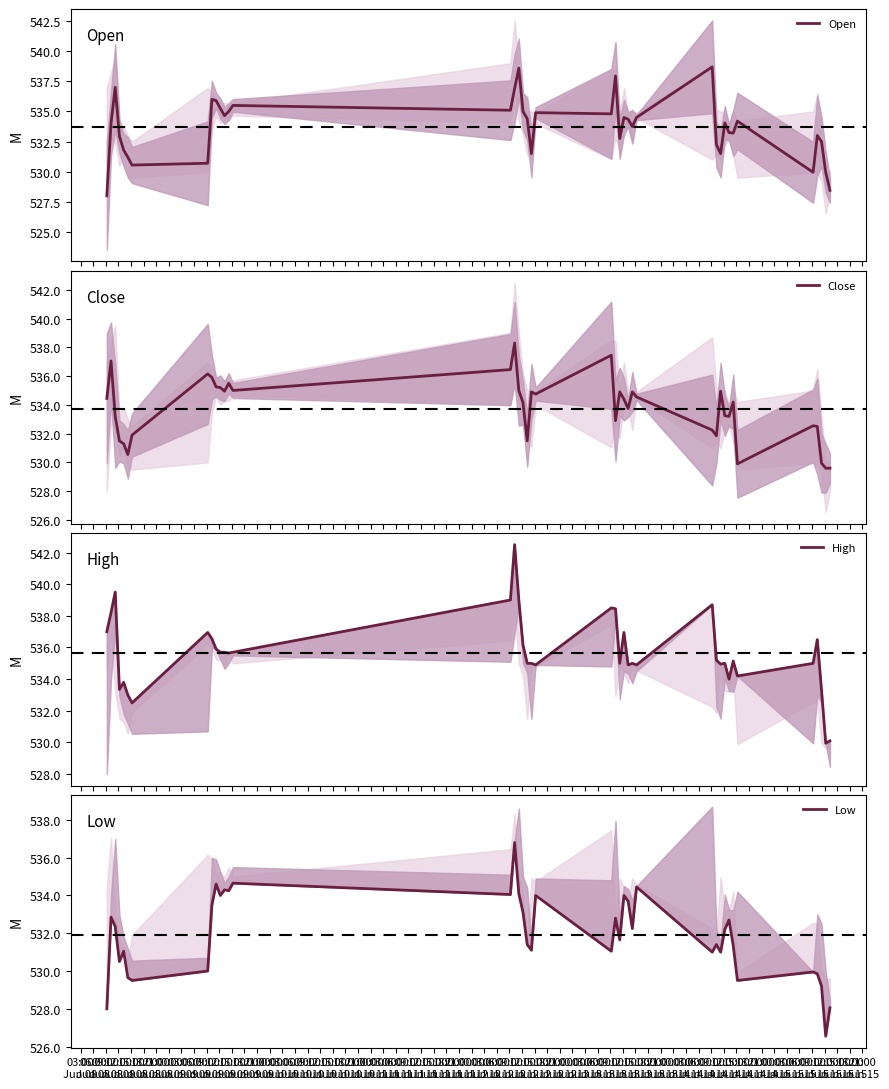

How many interior local peaks does the Open series have?

11